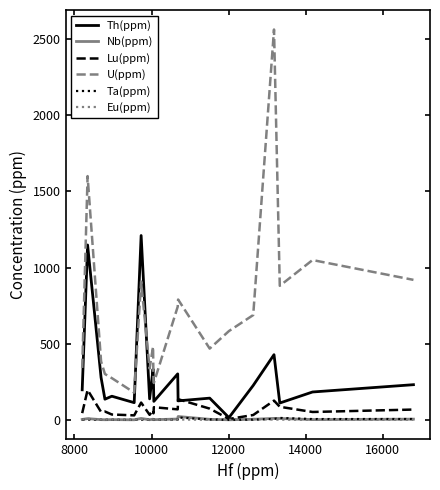

What is the maximum value shown in the chart?

2562.0